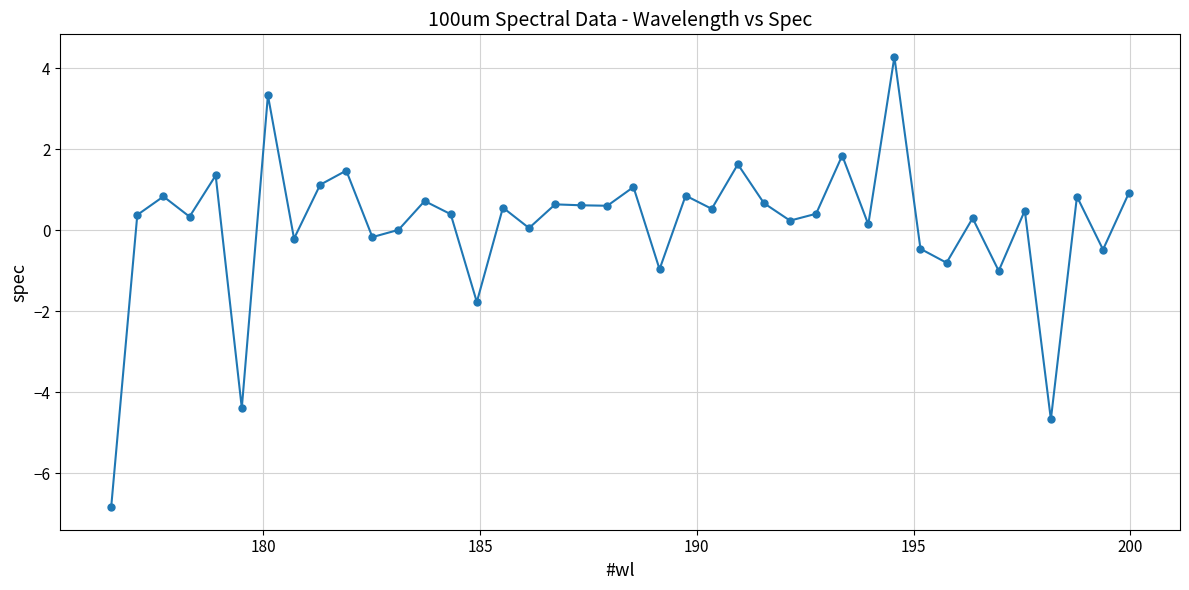

What is the minimum value shown in the chart?

-6.8